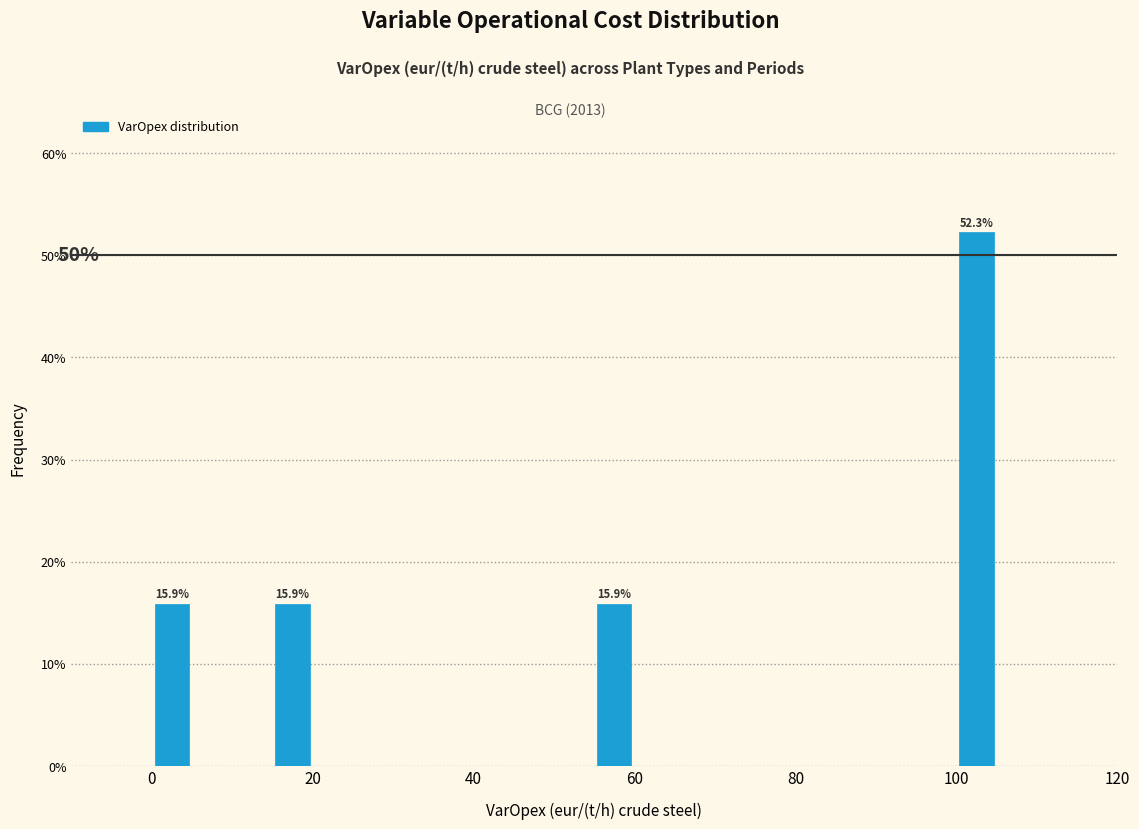

Read against the x-axis, roughly where is the centre of the tallest bar?

102